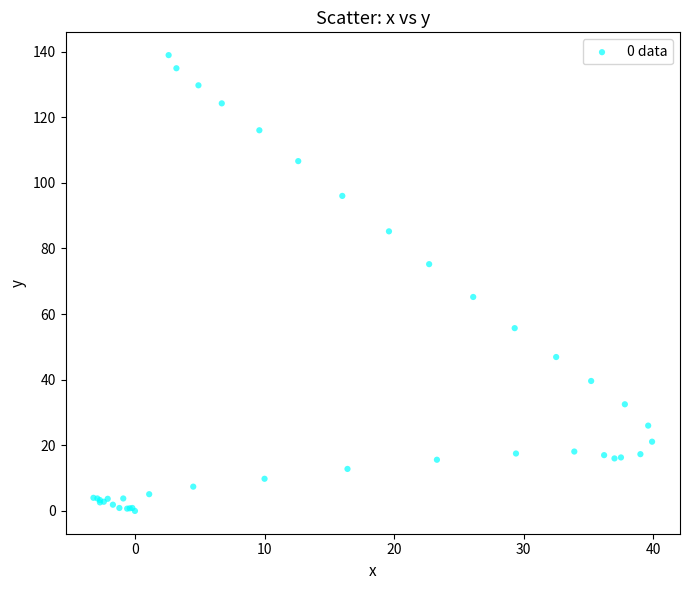

What Y value in the scatter plot is closest to 69?

65.2